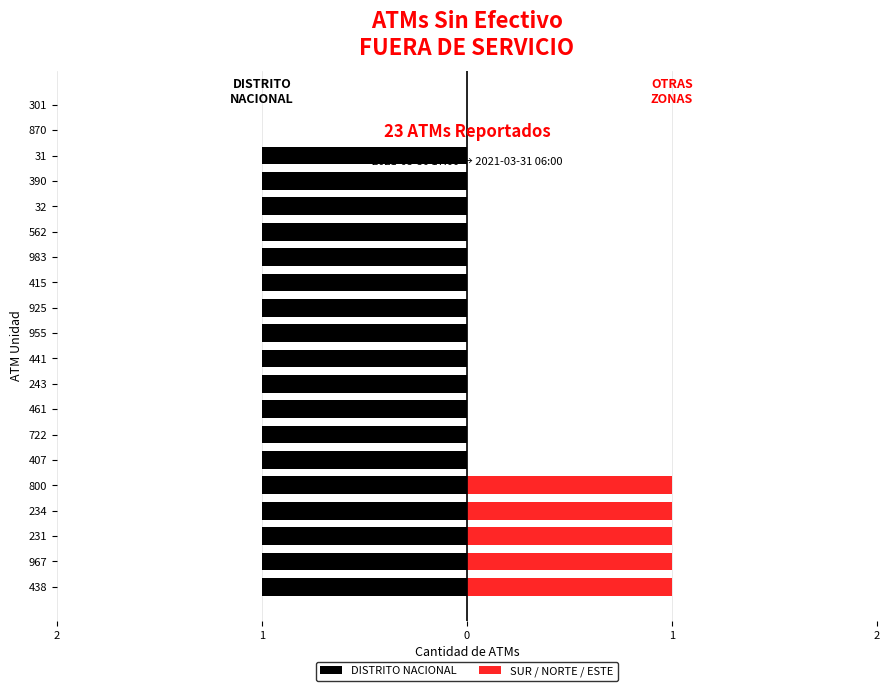

What is the approximate value of DISTRITO NACIONAL at 800?

-1